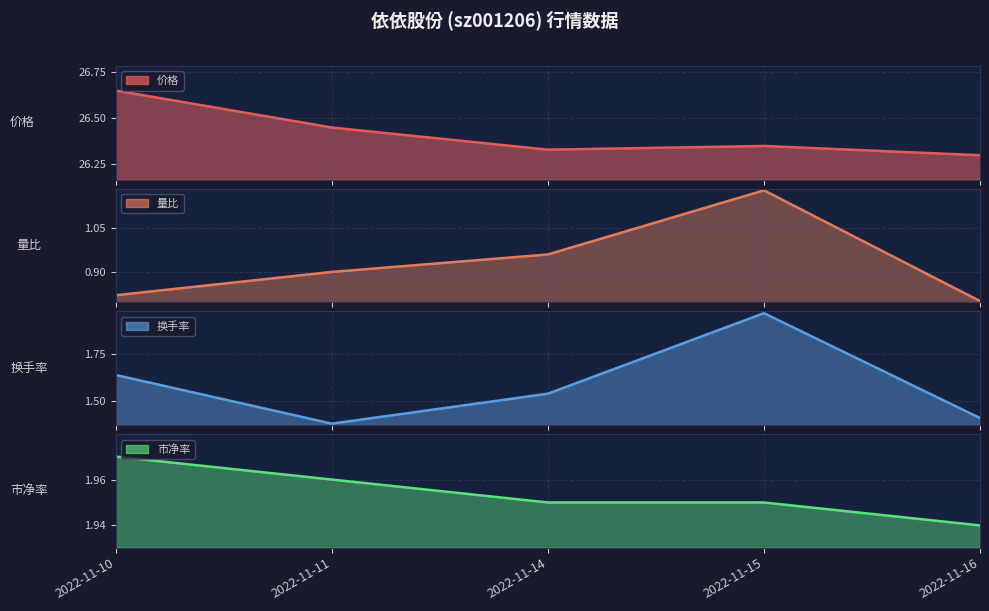

Which series changed the most between 2022-11-14 and 2022-11-15?

换手率